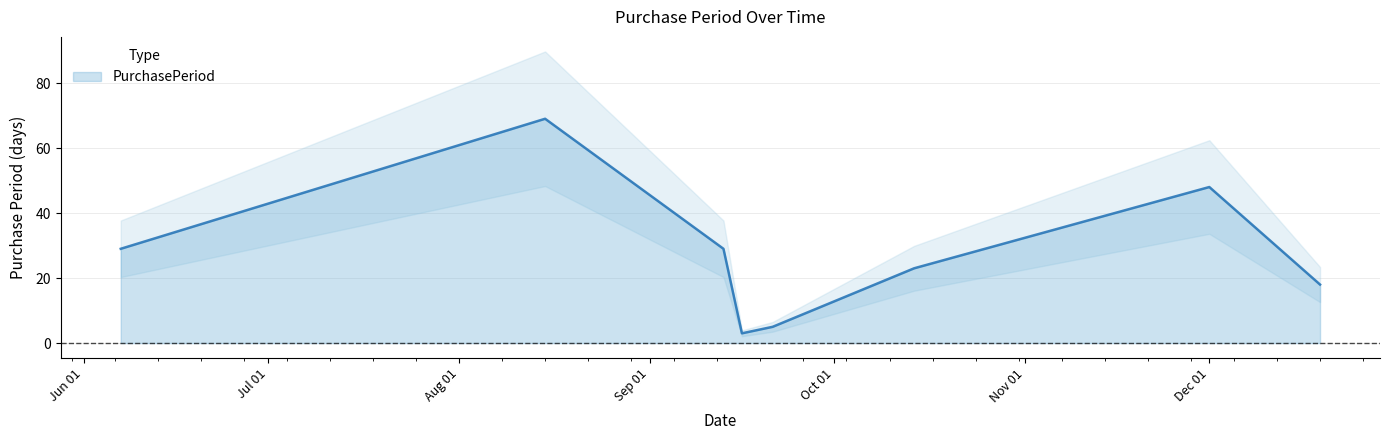

What is the maximum value for PurchasePeriod?

69